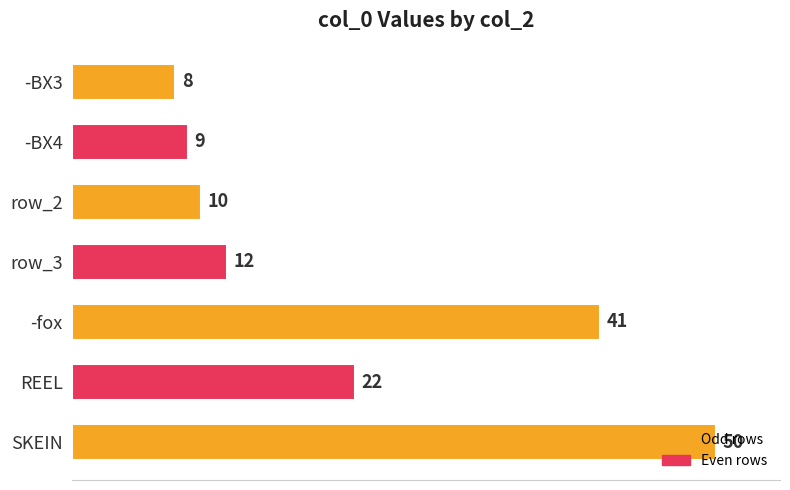

What is the difference between the maximum and second lowest values?

41